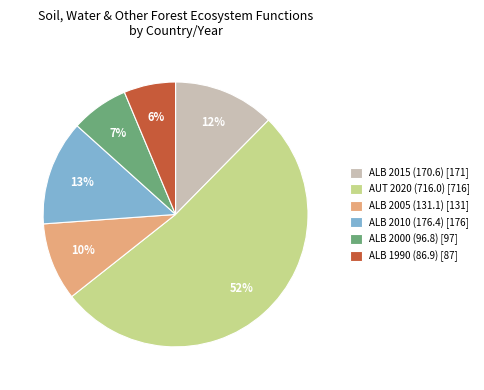

What is the smallest slice in the pie chart?

ALB 1990 (86.9)